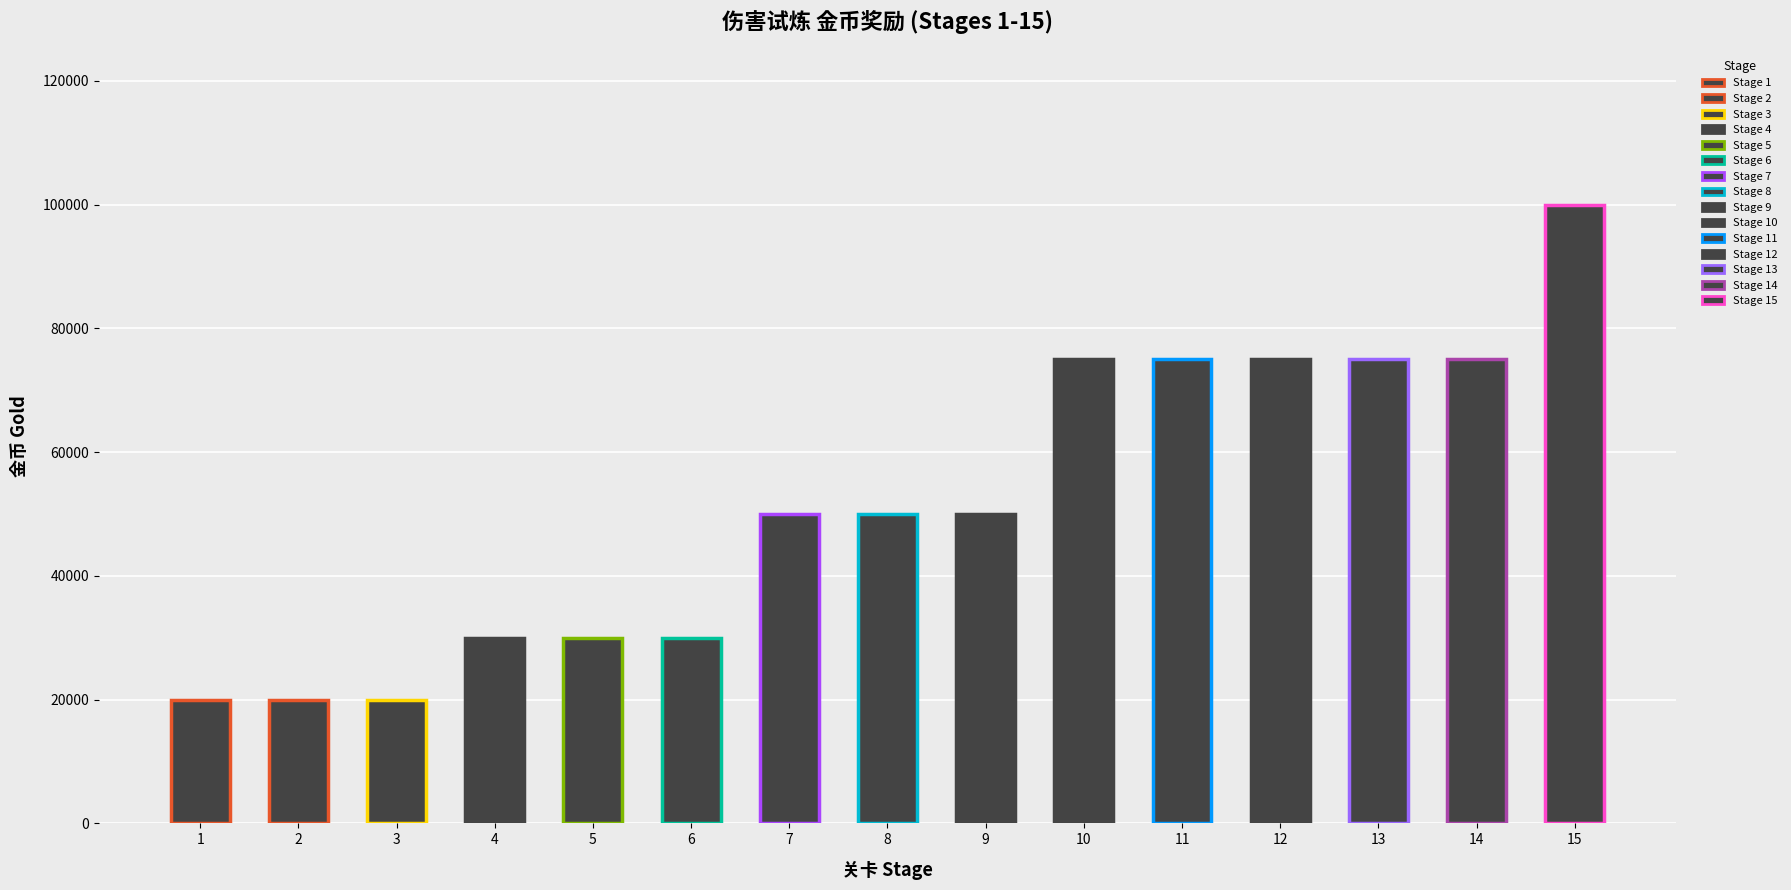

How many bars are there in total?

15